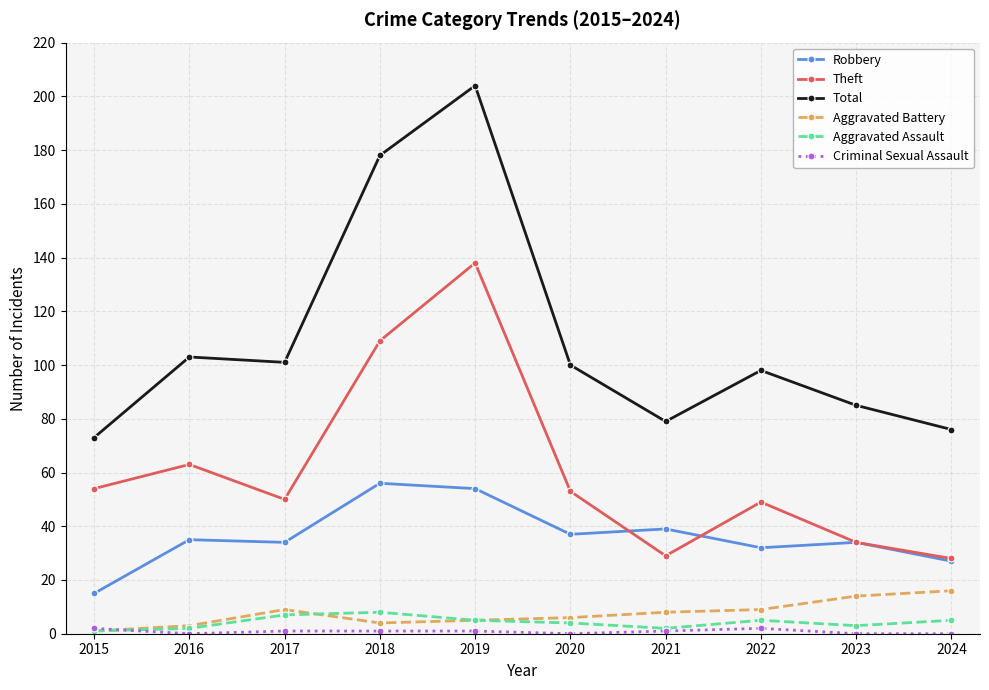

What is the average value of the Aggravated Battery series?

8